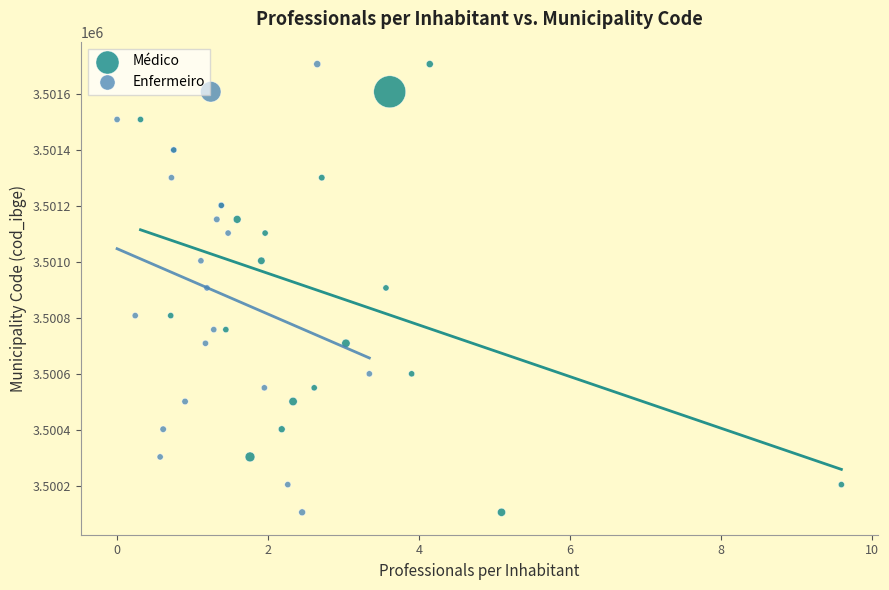

What are all the series names shown in the legend?

Médico, Enfermeiro